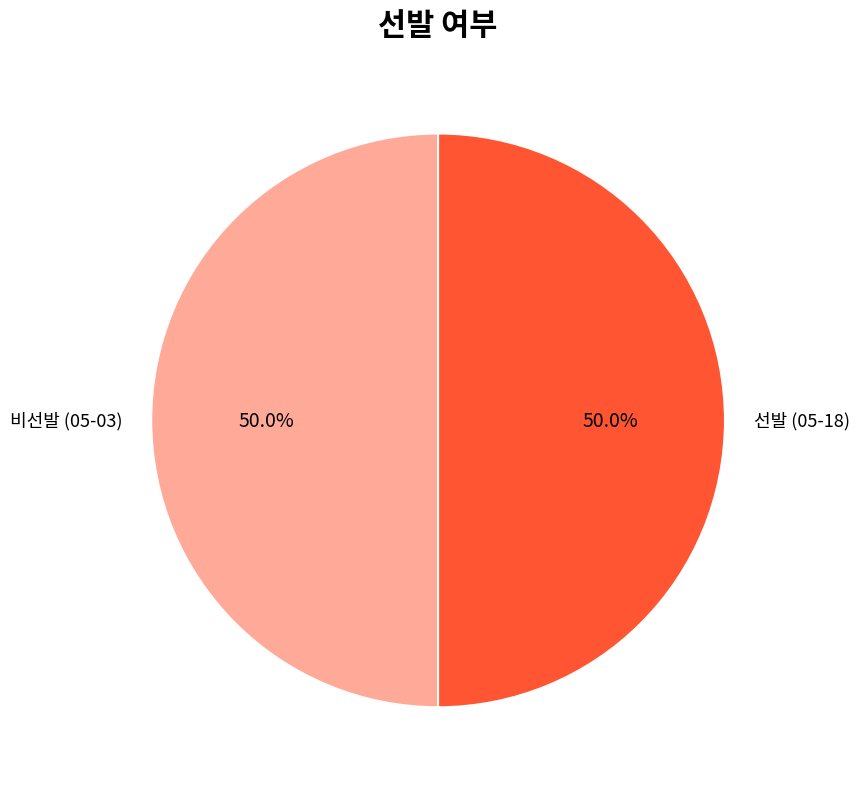

Is the sum of 비선발 (05-03) and 선발 (05-18) greater than half?

Yes